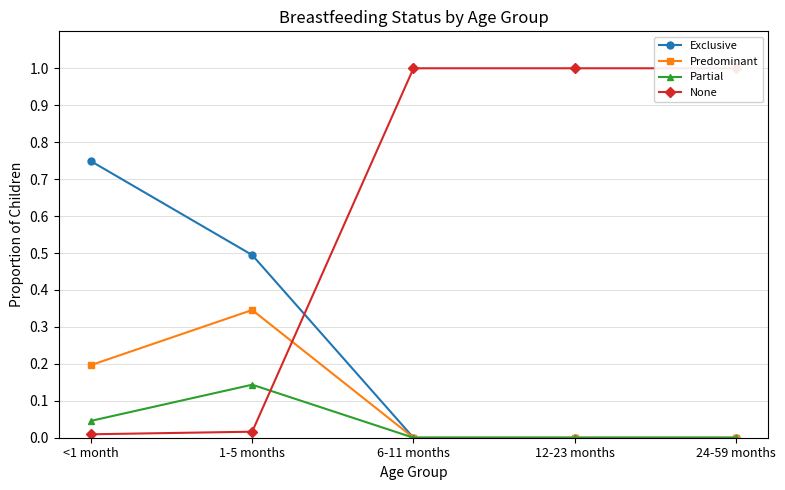

List the series in order of their peak value, highest first.

None, Exclusive, Predominant, Partial